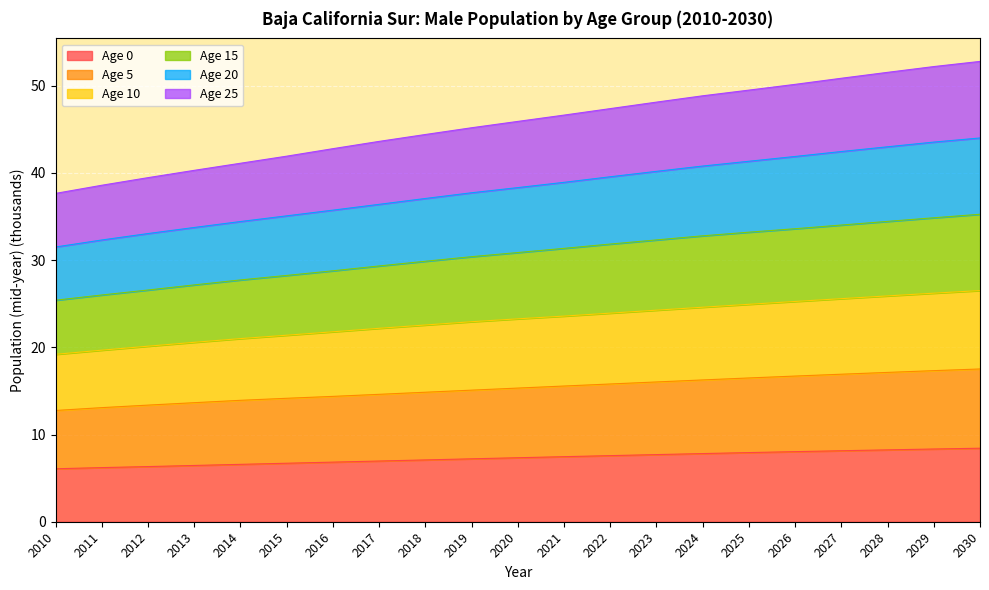

The value of Age 0 at 2030 is 8.4. True or false?

True